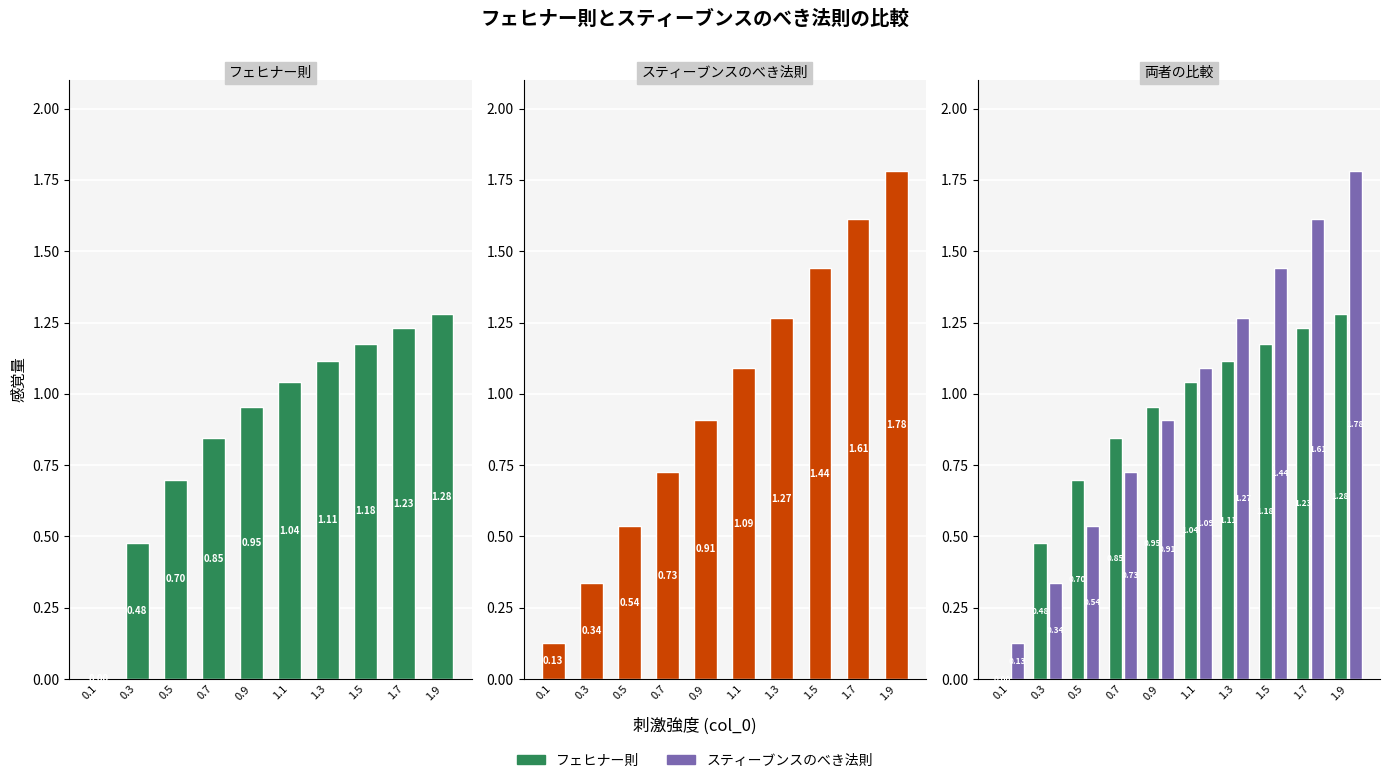

What is the value of the フェヒナー則 bar at the 8th from the left?

1.2